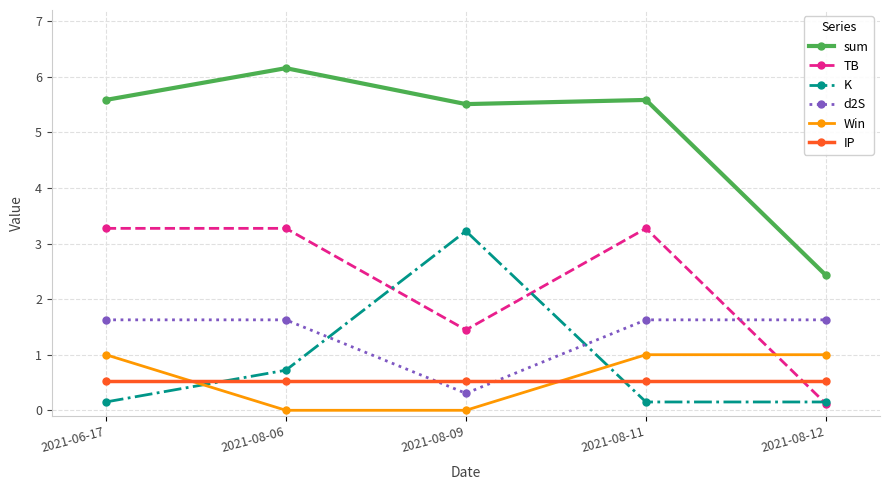

Which series has the largest range (max minus min)?

sum